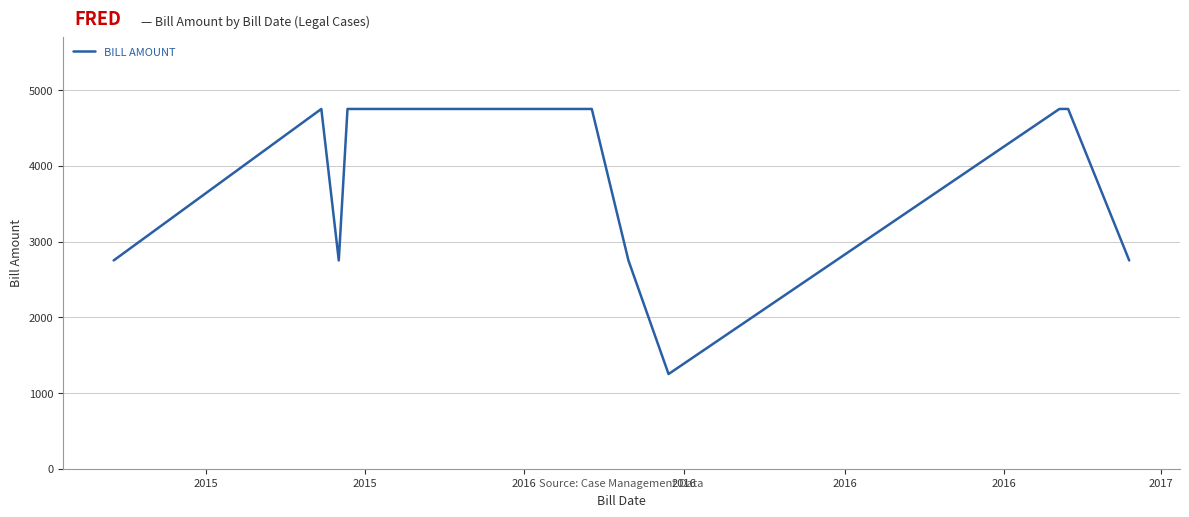

Where is the first local maximum?

2015